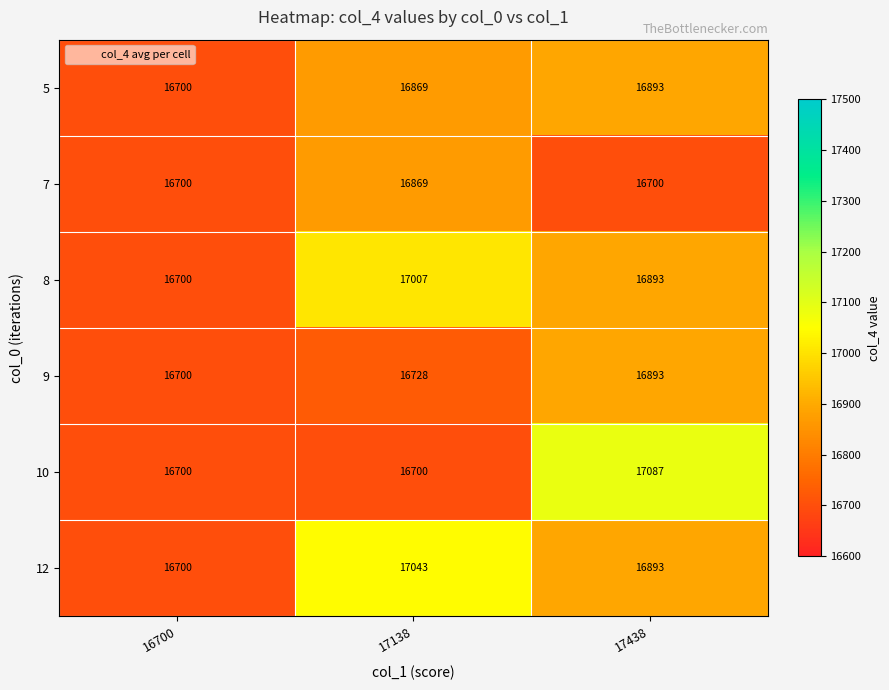

Which series has the largest range (max minus min)?

10